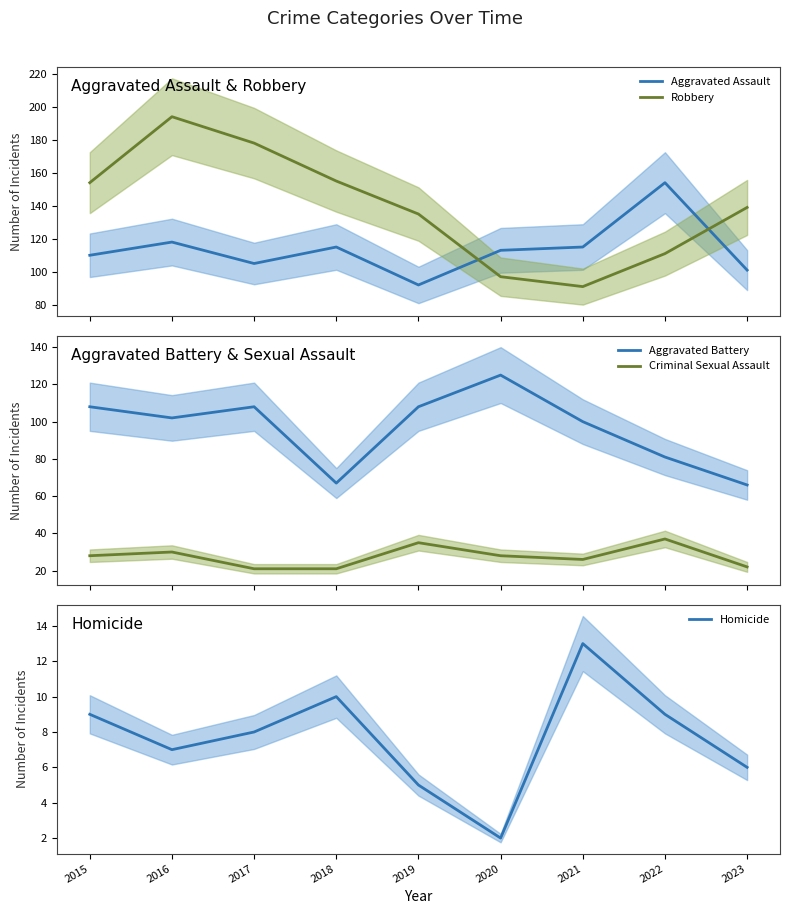

Reading left to right, what are all the values shown in this chart?

Aggravated Assault: 2015=110	2016=118	2017=105	2018=115	2019=92	2020=113	2021=115	2022=154	2023=101
Robbery: 2015=154	2016=194	2017=178	2018=155	2019=135	2020=97	2021=91	2022=111	2023=139
Aggravated Battery: 2015=108	2016=102	2017=108	2018=67	2019=108	2020=125	2021=100	2022=81	2023=66
Criminal Sexual Assault: 2015=28	2016=30	2017=21	2018=21	2019=35	2020=28	2021=26	2022=37	2023=22
Homicide: 2015=9	2016=7	2017=8	2018=10	2019=5	2020=2	2021=13	2022=9	2023=6